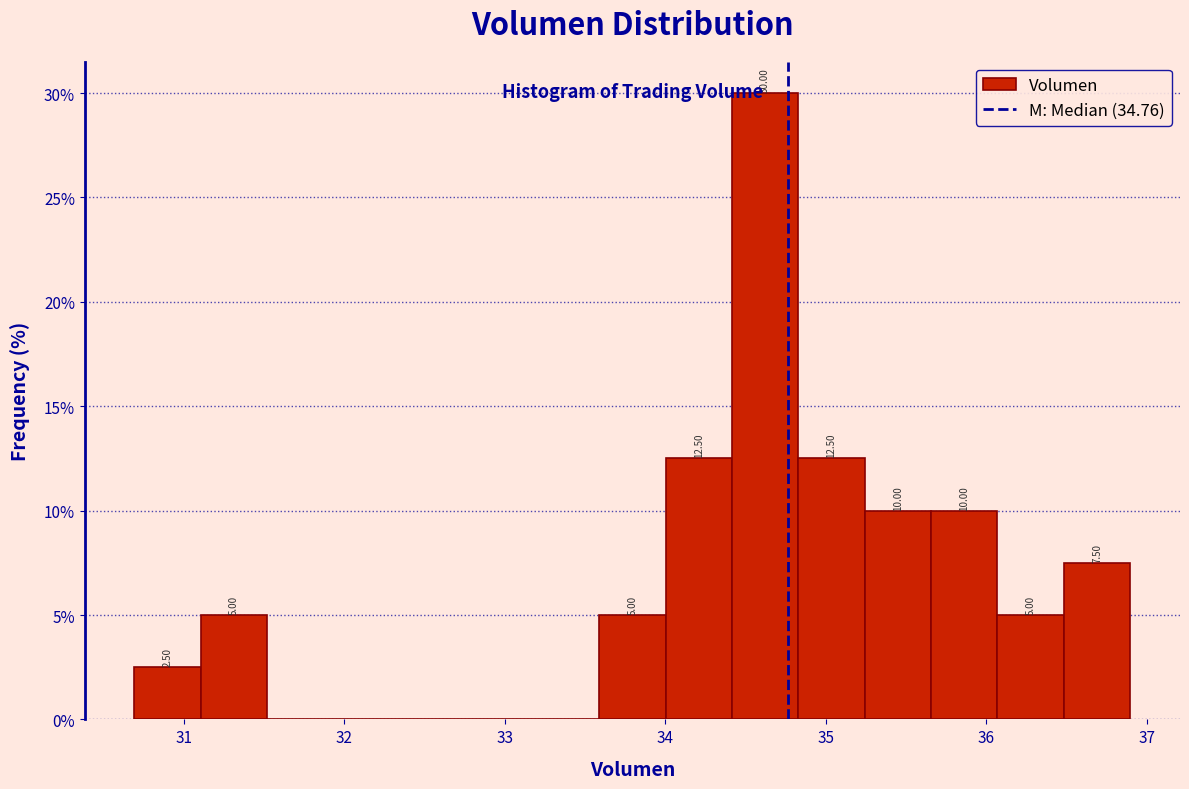

Which range on the x-axis has the tallest bar?

34.4 to 34.8